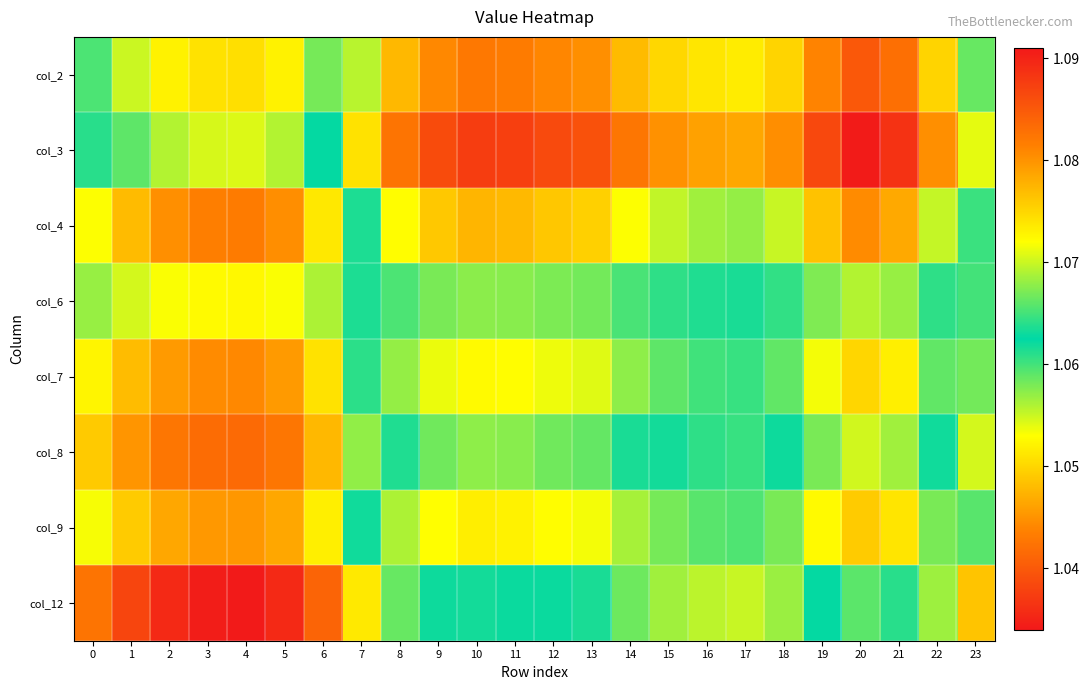

Rank the series by their maximum value, from lowest to highest.

col_3, col_6, col_2, col_9, col_7, col_4, col_8, col_12